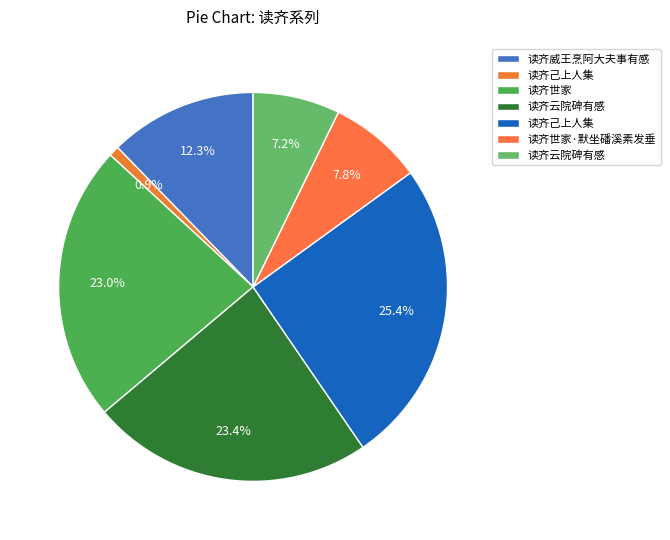

How many slices are in this pie chart?

7